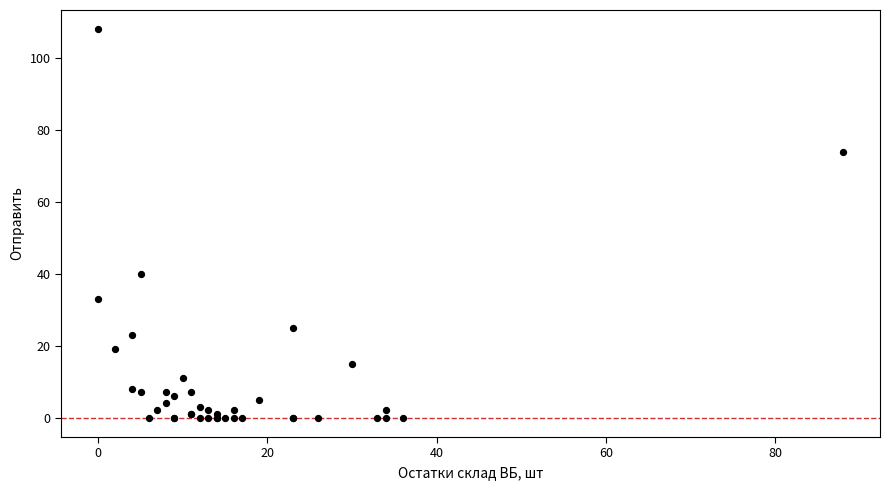

What Y value in the scatter plot is closest to 54?

40